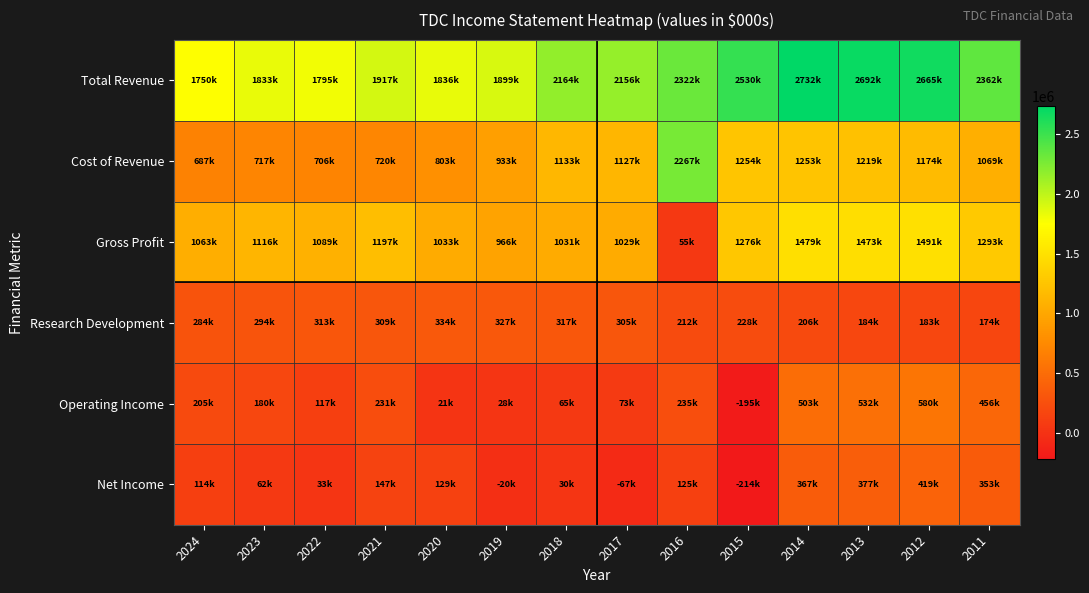

What is the total value across all series at 2013?

6477000